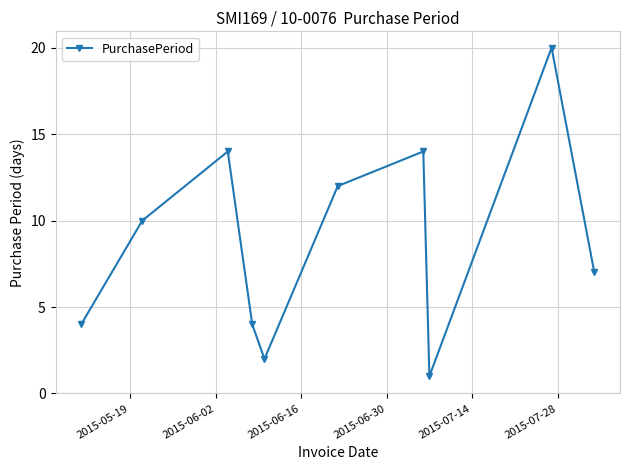

True or false: there are more than 0 points higher than both neighbors.

True